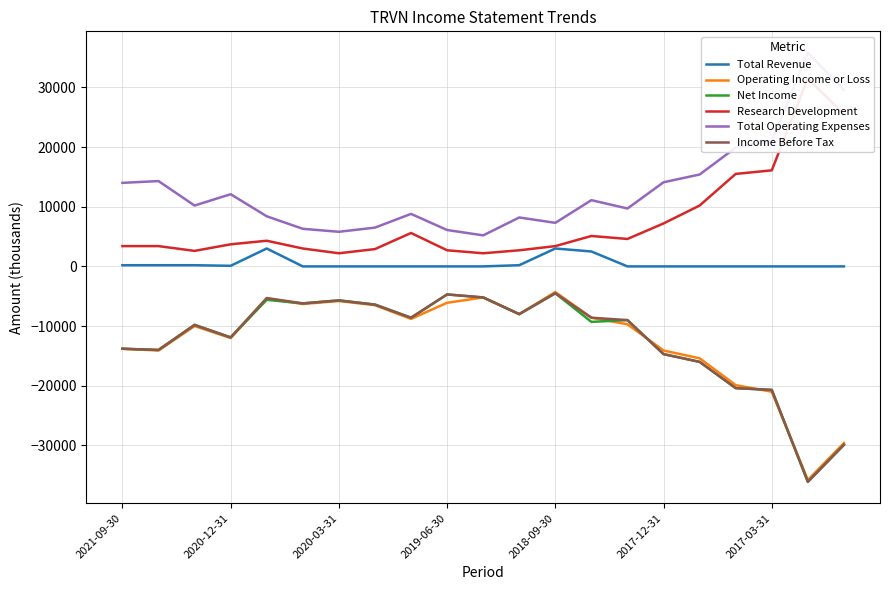

Rank the series by their maximum value, from lowest to highest.

Net Income, Income Before Tax, Operating Income or Loss, Total Revenue, Research Development, Total Operating Expenses